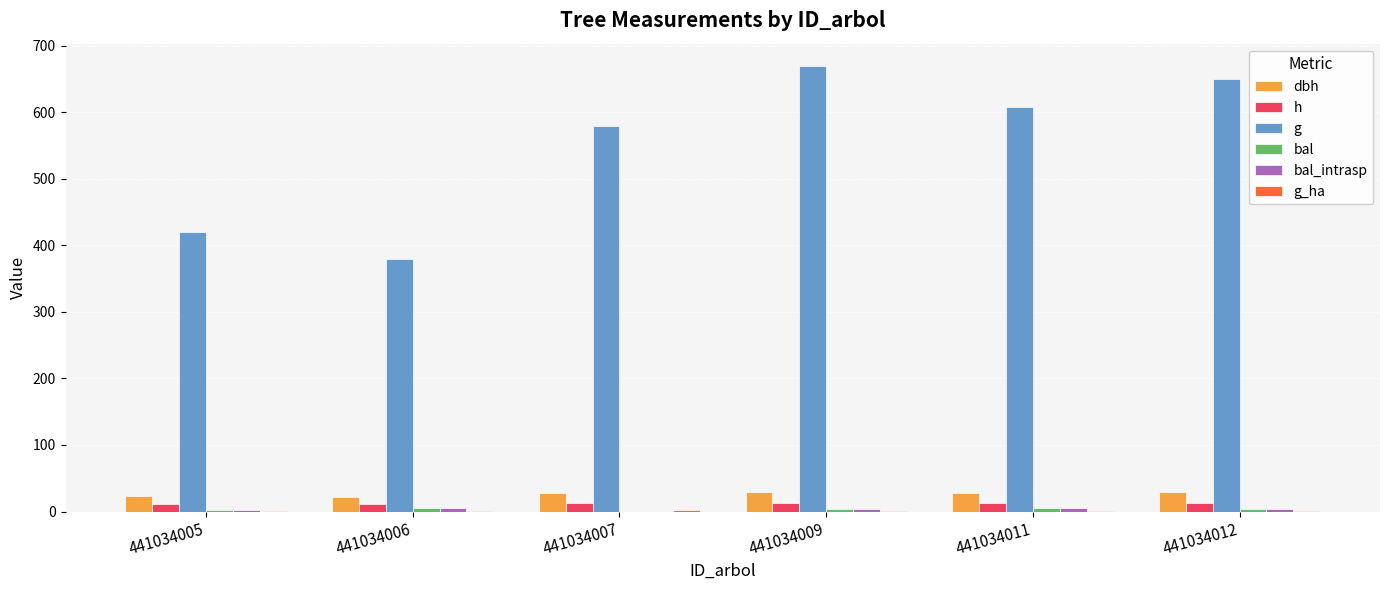

The value of dbh at 441034011 is 27.8. True or false?

True